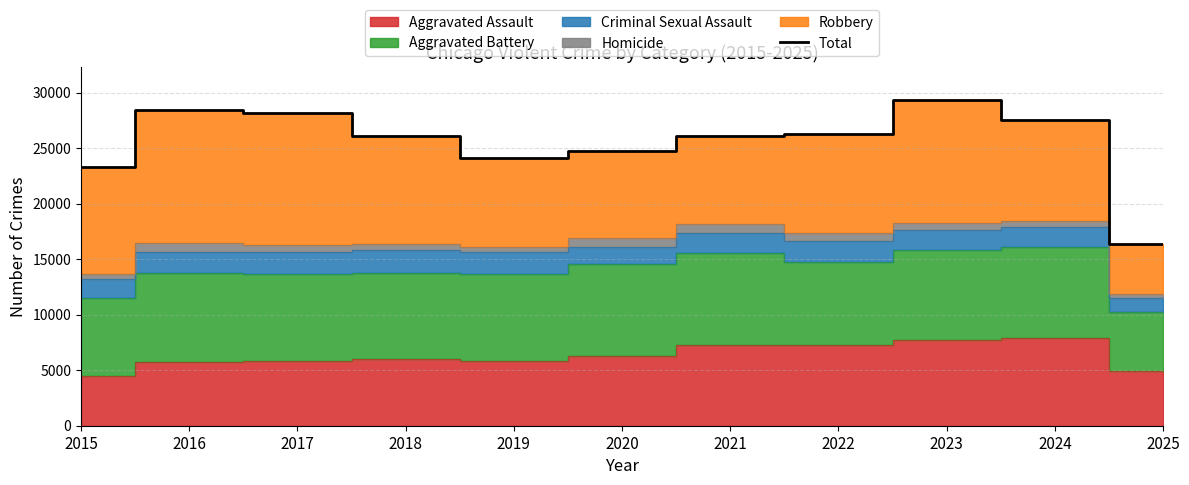

Which label corresponds to the largest value in the chart?

2023